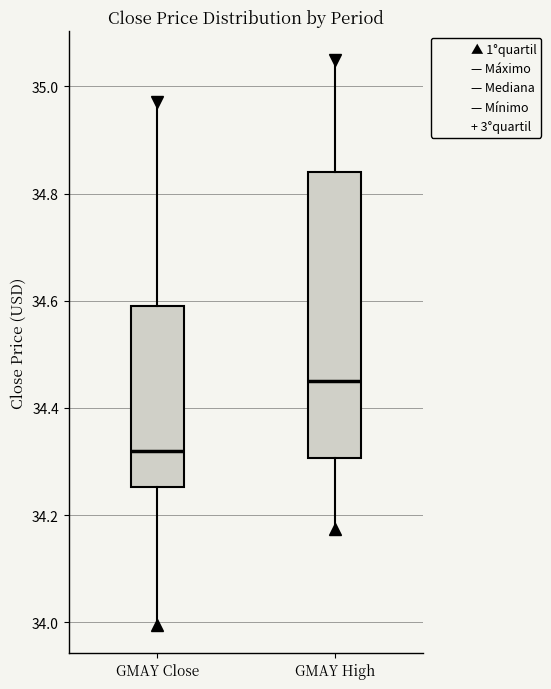

Where is the lower edge of the box for GMAY Close on the y-axis? The values are not printed on the chart, so give them approximately, as read against the axis.

34.26